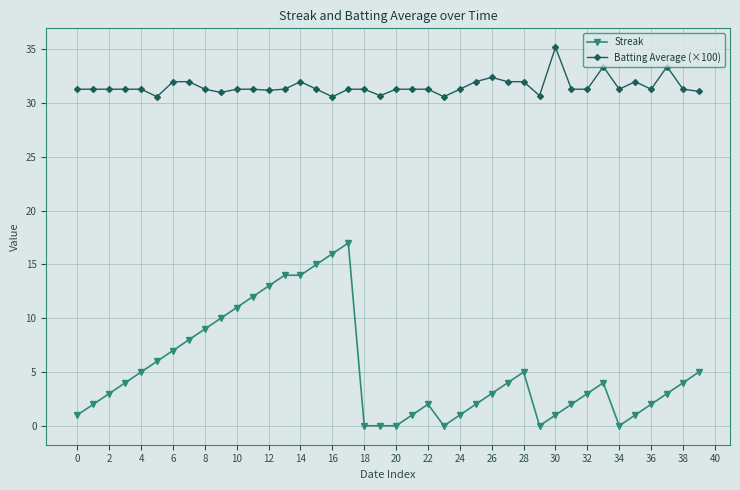

Which series has the largest total across all categories?

Batting Average (×100)